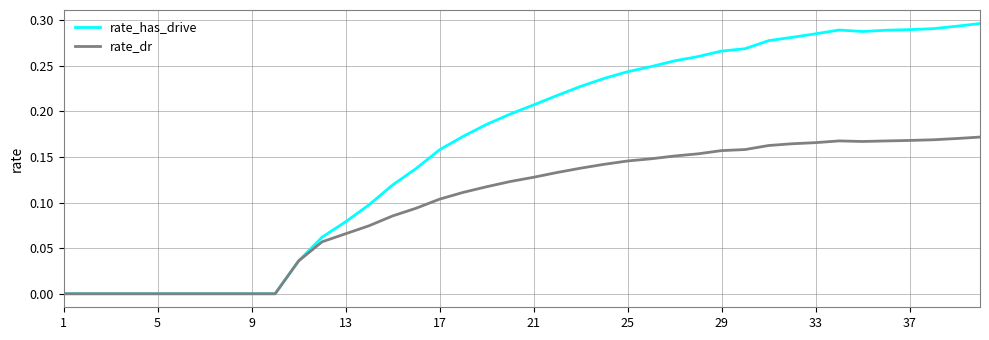

Which series has the largest range (max minus min)?

rate_has_drive